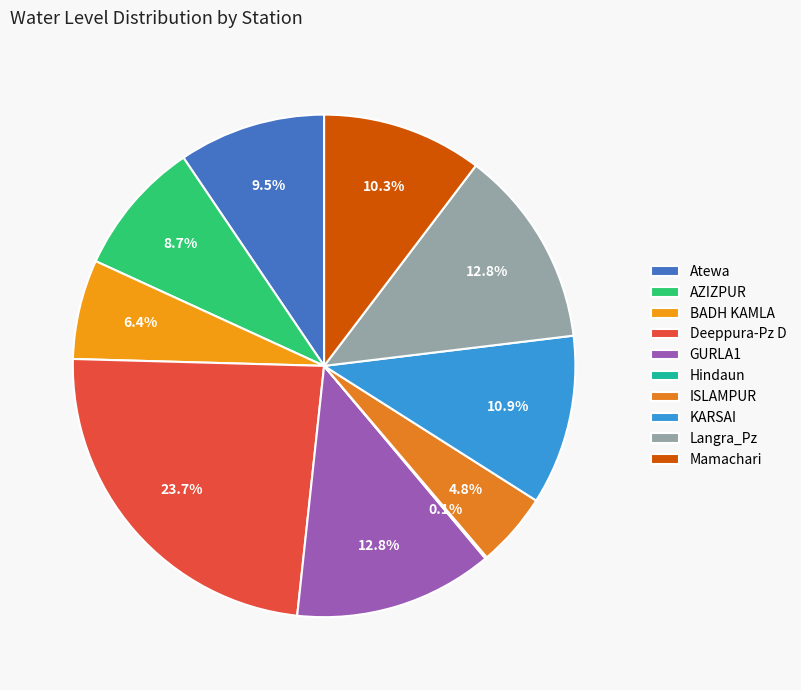

True or false: Langra_Pz accounts for 24% of the total.

False